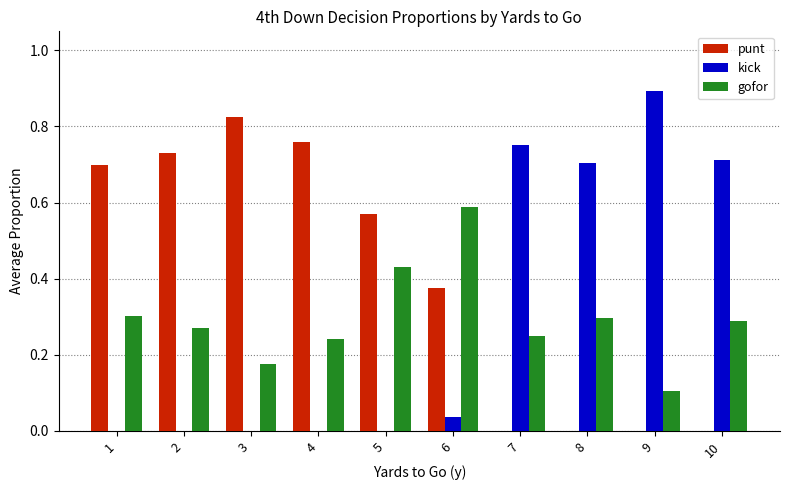

Are the bars grouped side by side (vs. stacked)?

Yes